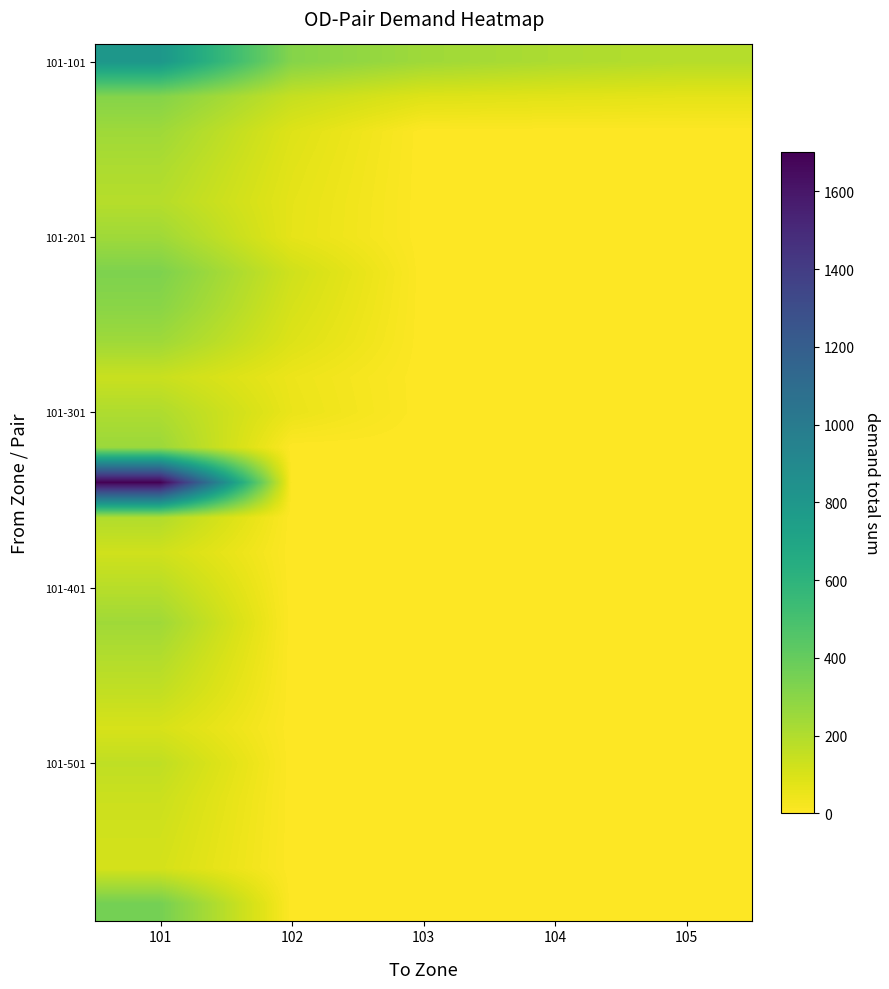

Which label corresponds to the largest value in the chart?

101